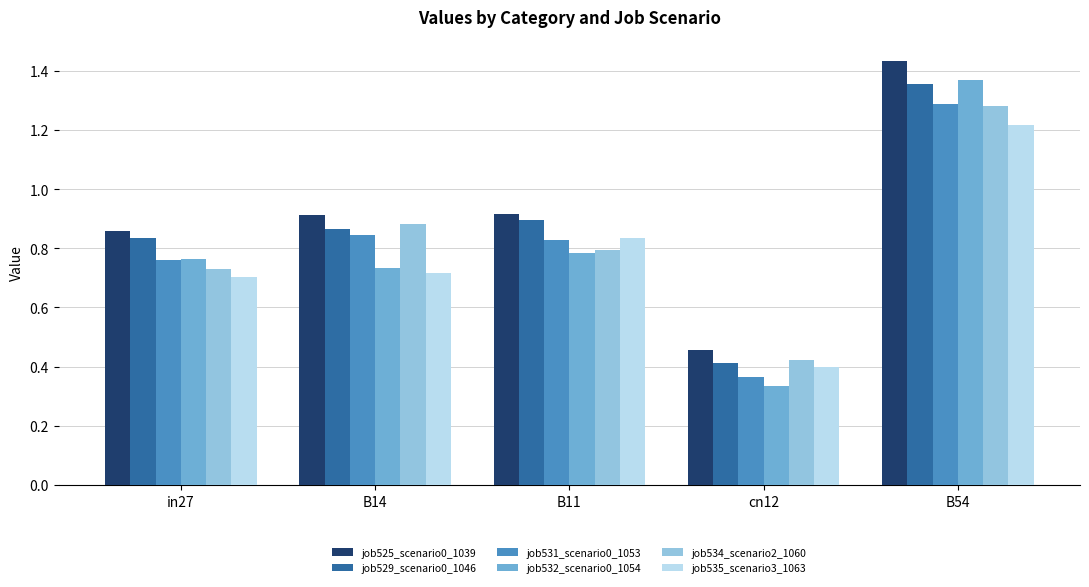

At which category is the sum across all series the highest?

B54